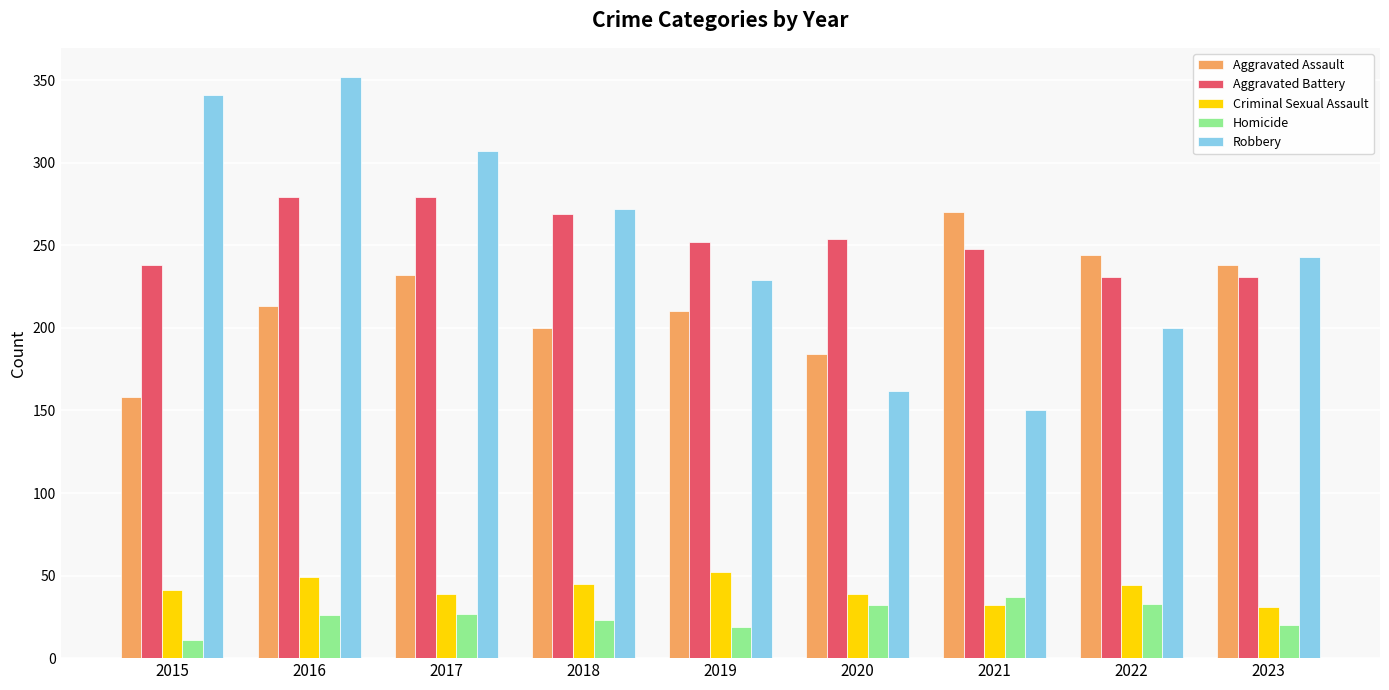

What is the sum of all Aggravated Assault values?

1949